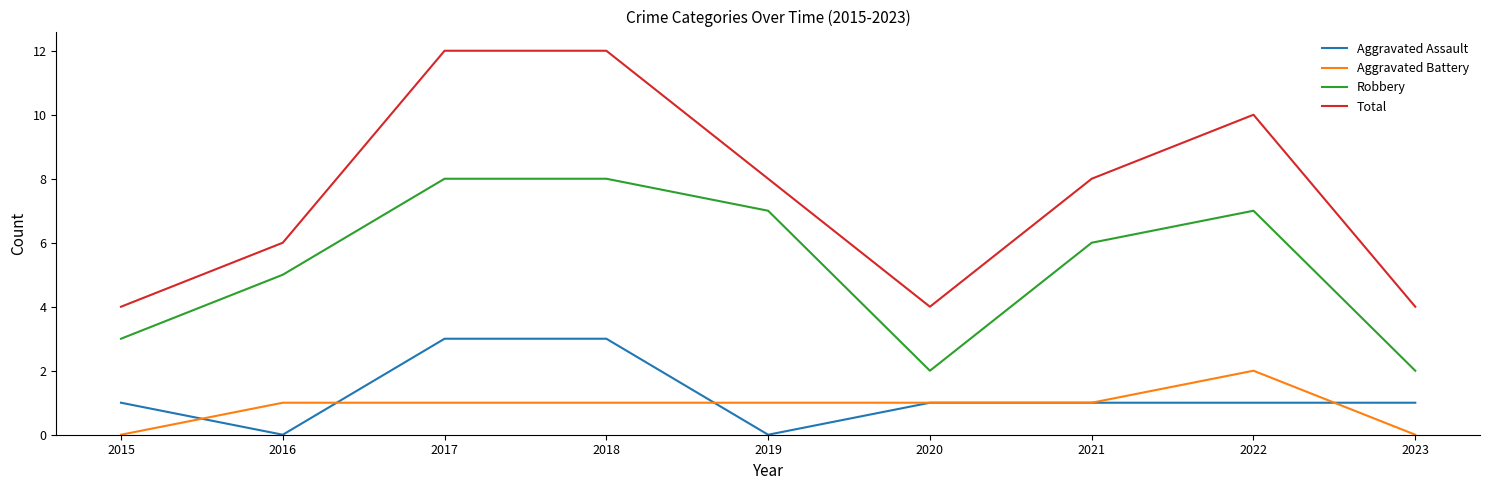

At 2023, list the series in order from smallest to largest.

Aggravated Battery, Aggravated Assault, Robbery, Total